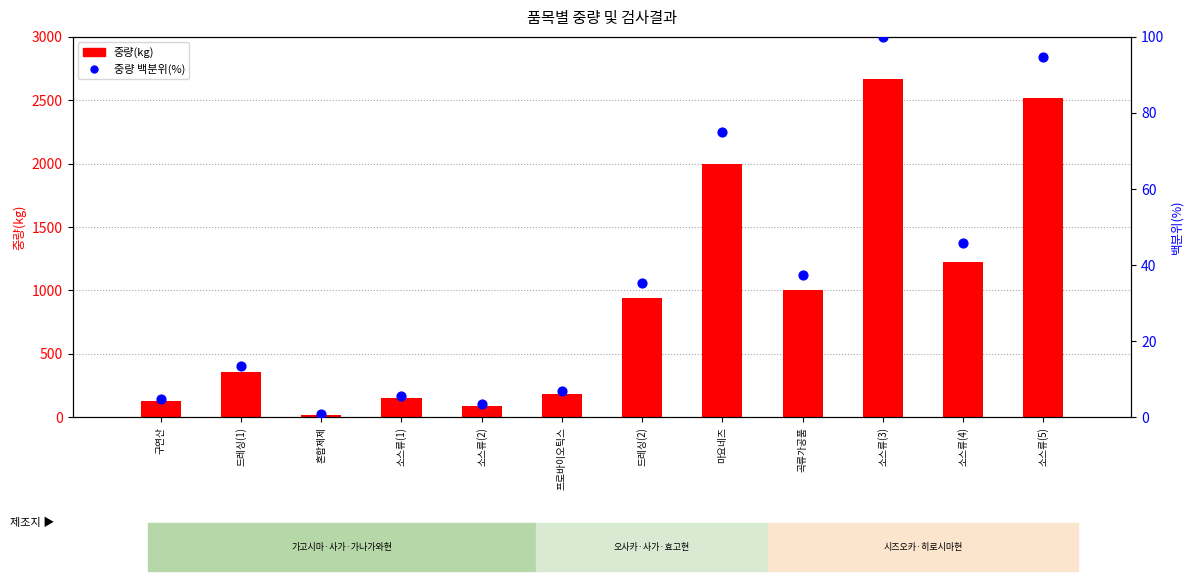

At how many categories does at least one series exceed 2363?

2